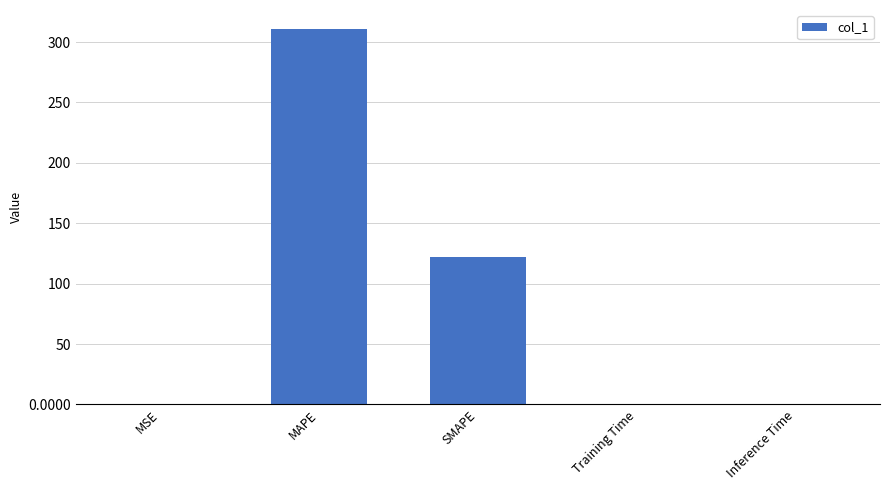

What is the greatest value displayed?

311.0